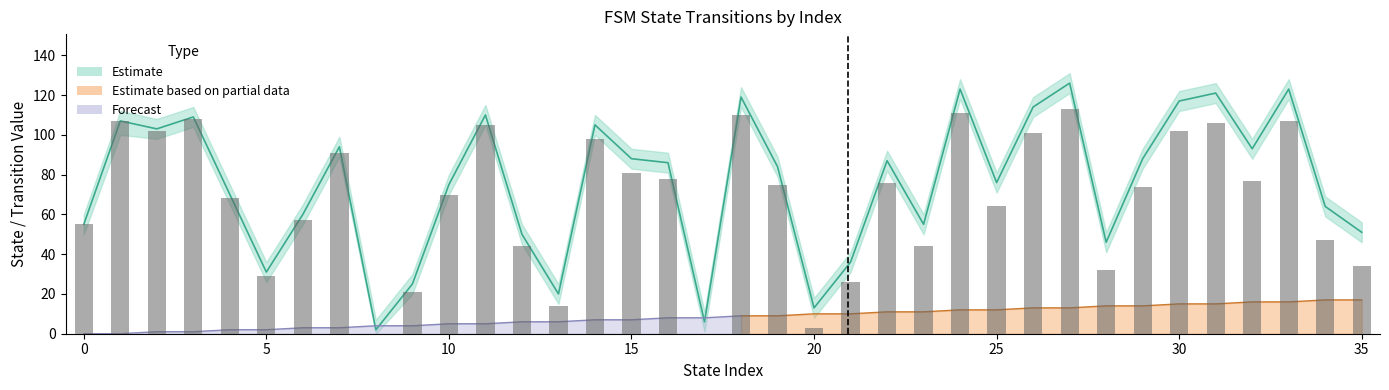

The destination_state series shows 52 at 25. True or false?

False